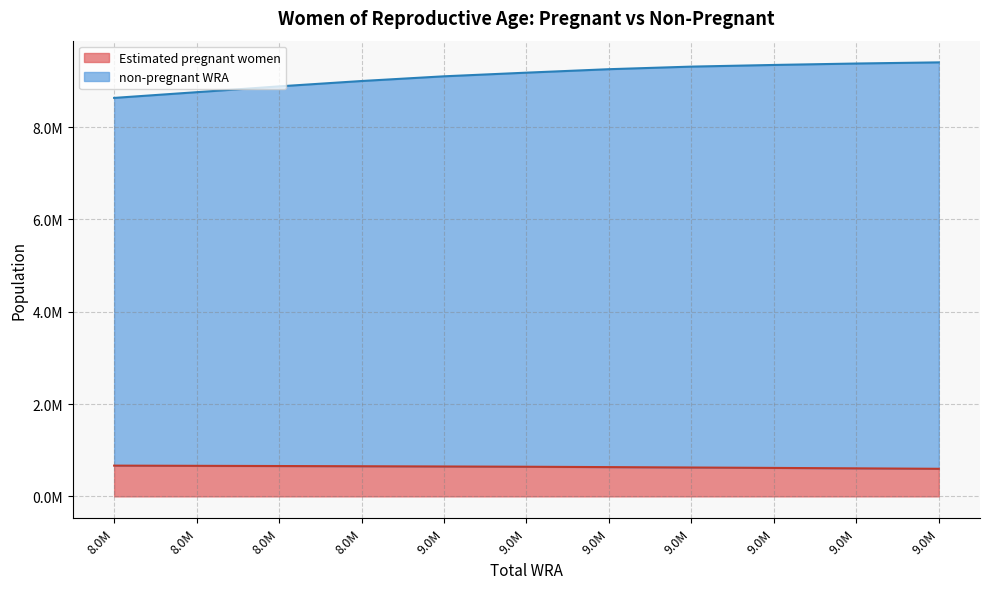

What is the value of the non-pregnant WRA point at the 7th from the left?

9253000.0